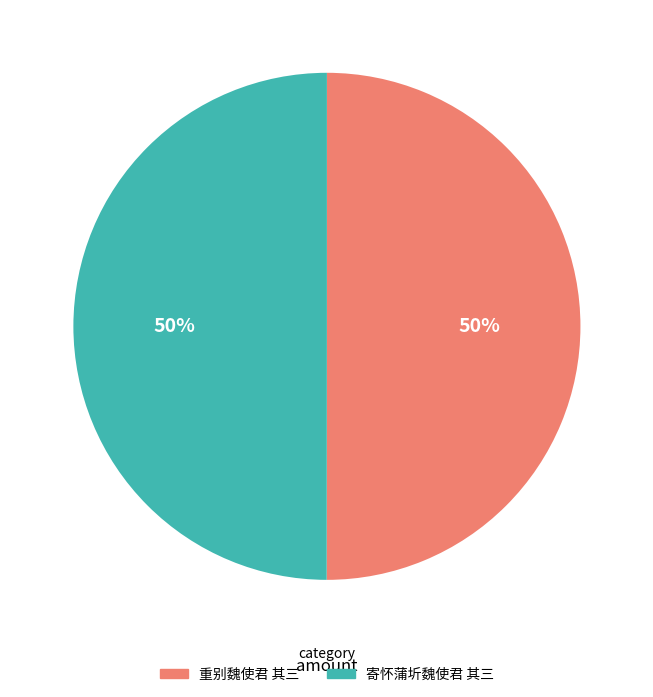

What is the ratio of the value at 寄怀蒲圻魏使君 其三 to the value at 重别魏使君 其三?

1.0